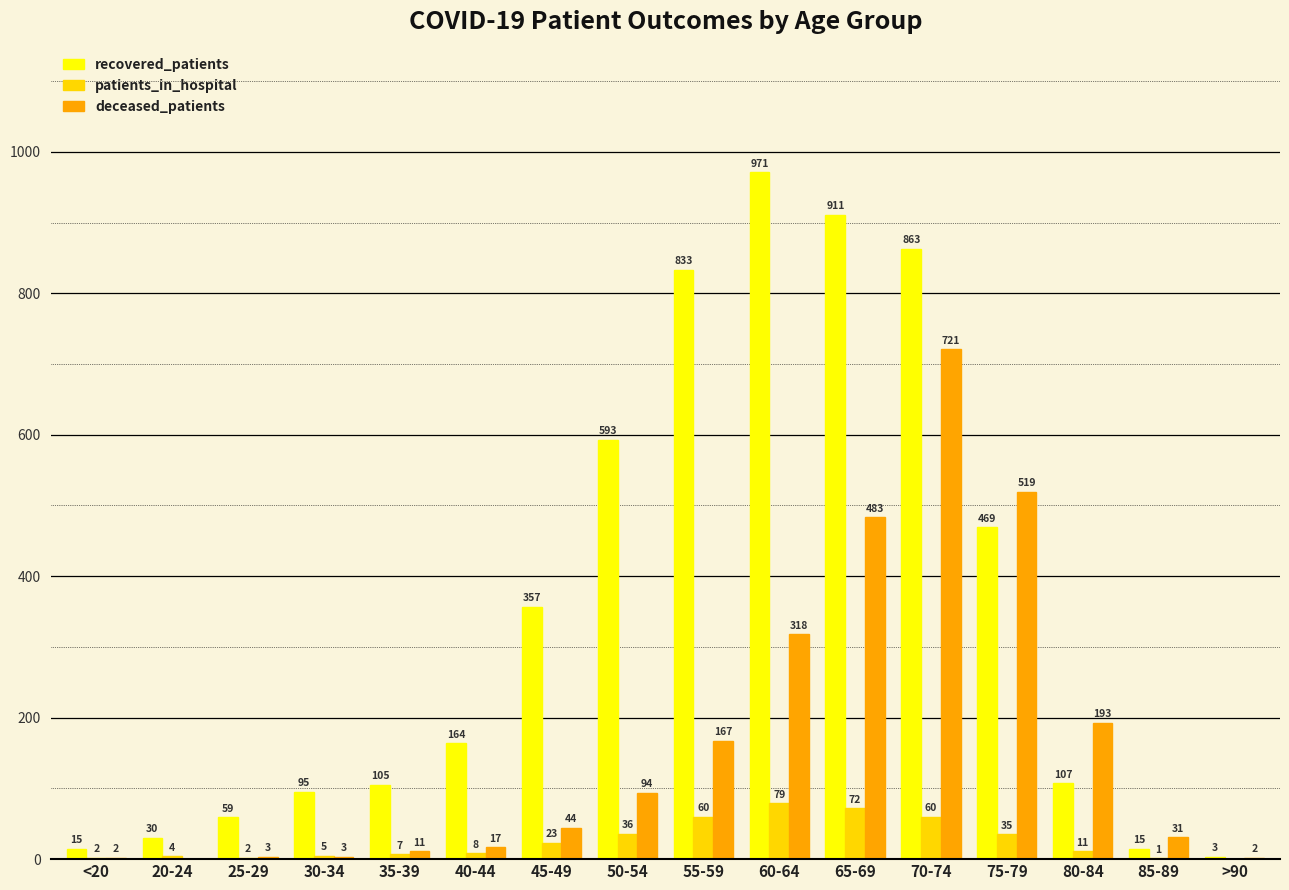

Where does the patients_in_hospital series first go above 11?

45-49